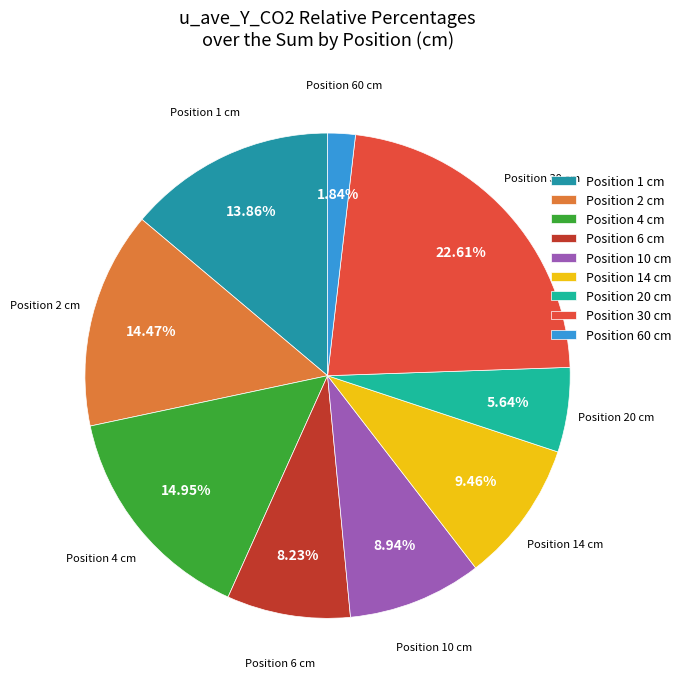

To the nearest percent, what is the difference between the largest and smallest slice percentages?

21%